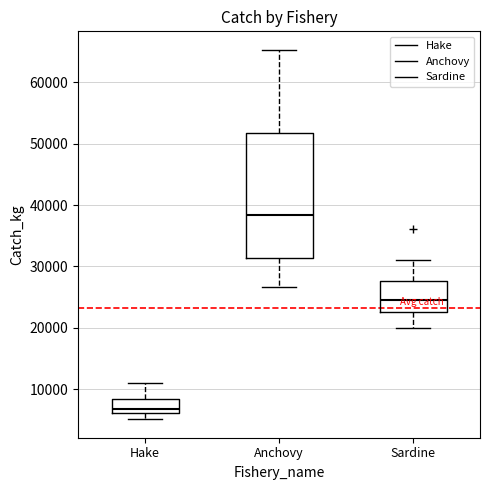

Reading left to right, read every box against the y-axis: the position of its median line, the range the box covers, and the ends of its whiskers. The values are not printed on the chart, so give them approximately, as read against the axis.

Hake: median 7000, box 6000 to 8000, whiskers 5000 to 11000
Anchovy: median 38000, box 31000 to 52000, whiskers 27000 to 65000
Sardine: median 25000, box 23000 to 28000, whiskers 20000 to 31000